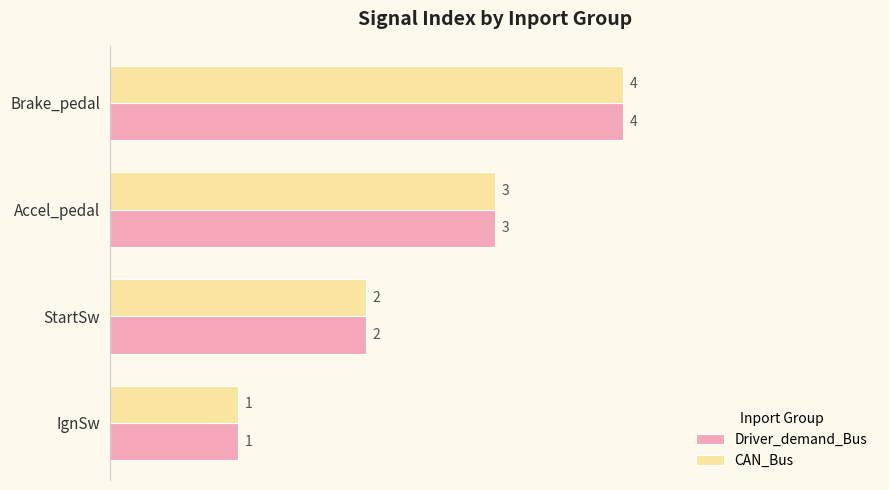

List the labels in order of CAN_Bus value, largest first.

Brake_pedal, Accel_pedal, StartSw, IgnSw